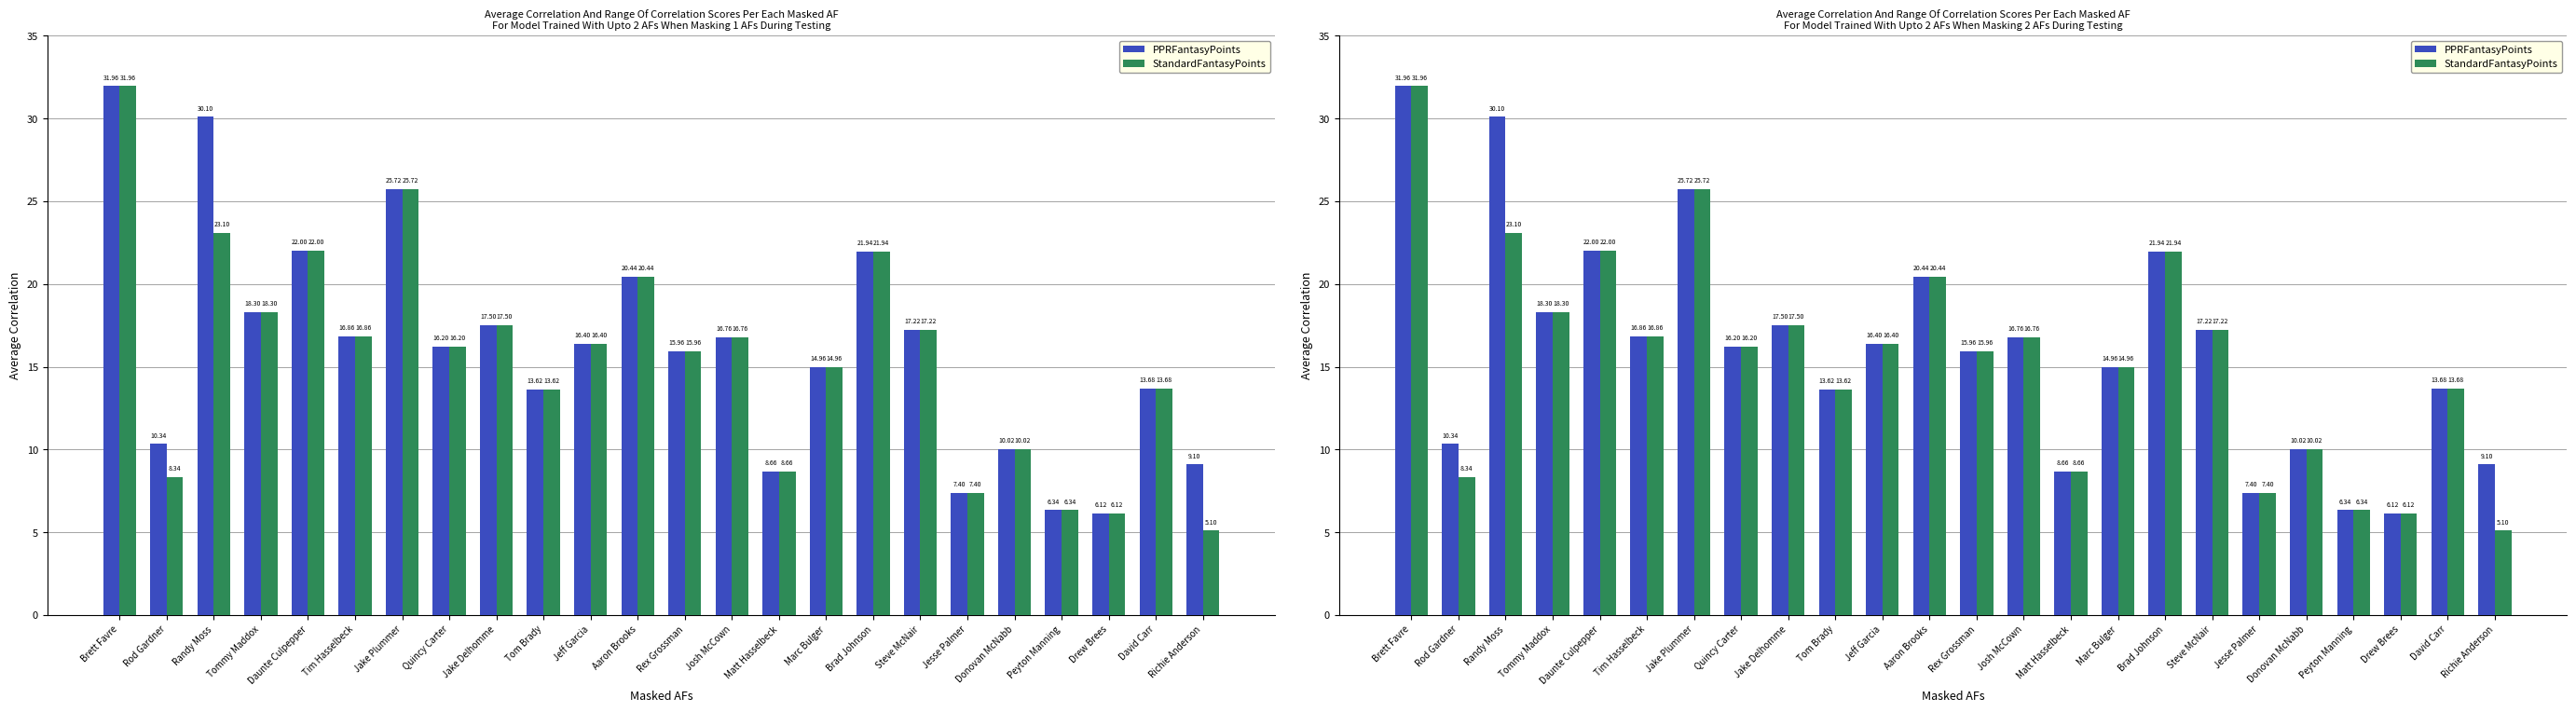

Which has a higher value, Steve McNair or Jesse Palmer?

Steve McNair